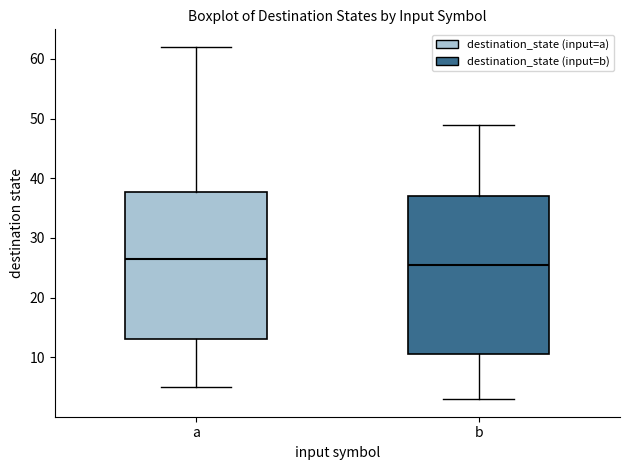

Reading left to right, transcribe this box plot: for each box, give where its median line is, the range the box spans, and where its two whiskers end, as read against the y-axis. The values are not printed on the chart, so give them approximately, as read against the axis.

a: median 27, box 13 to 38, whiskers 5 to 62
b: median 26, box 11 to 37, whiskers 3 to 49